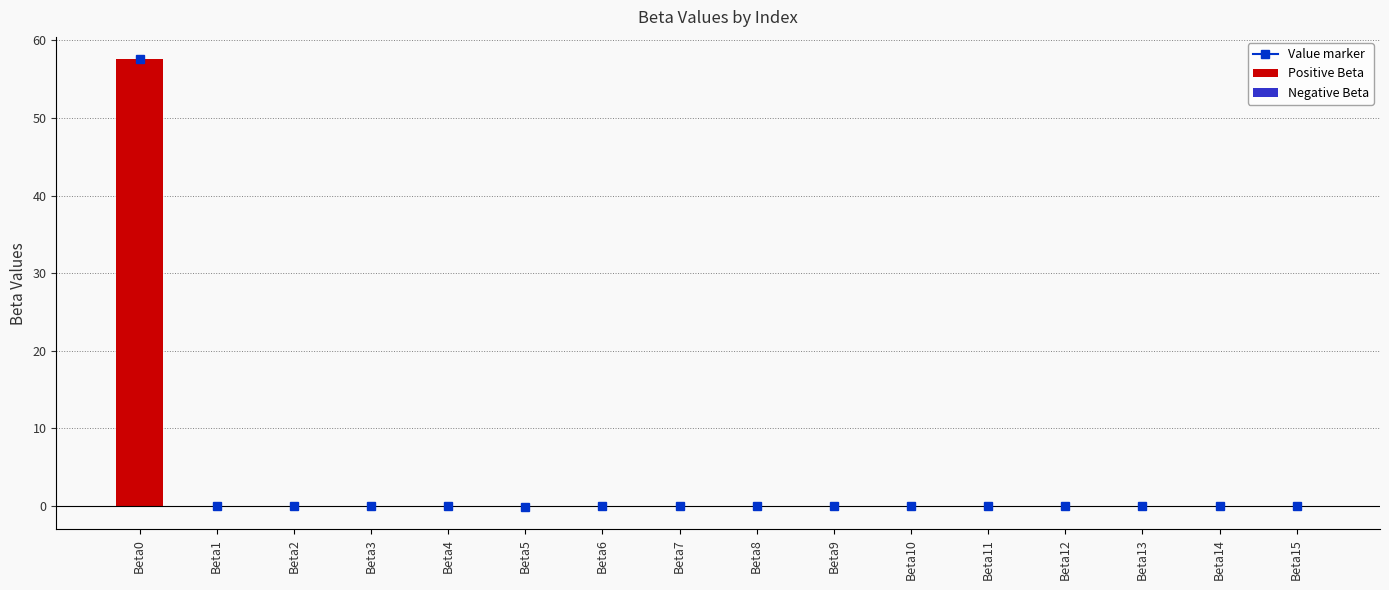

Is the value of Negative Beta at Beta14 greater than the value of Positive Beta at Beta15?

No